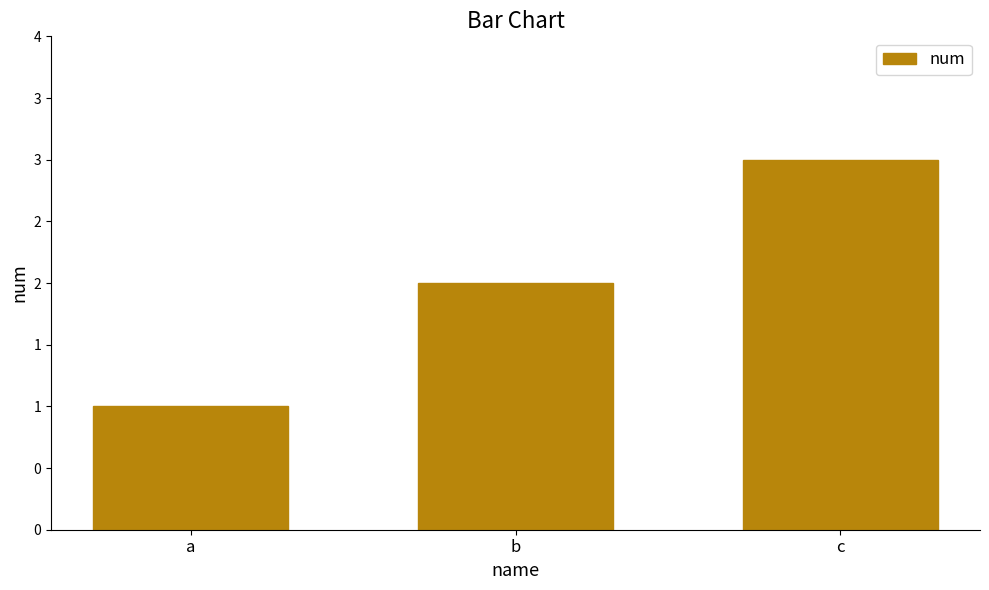

Which category has the highest value across all series?

c